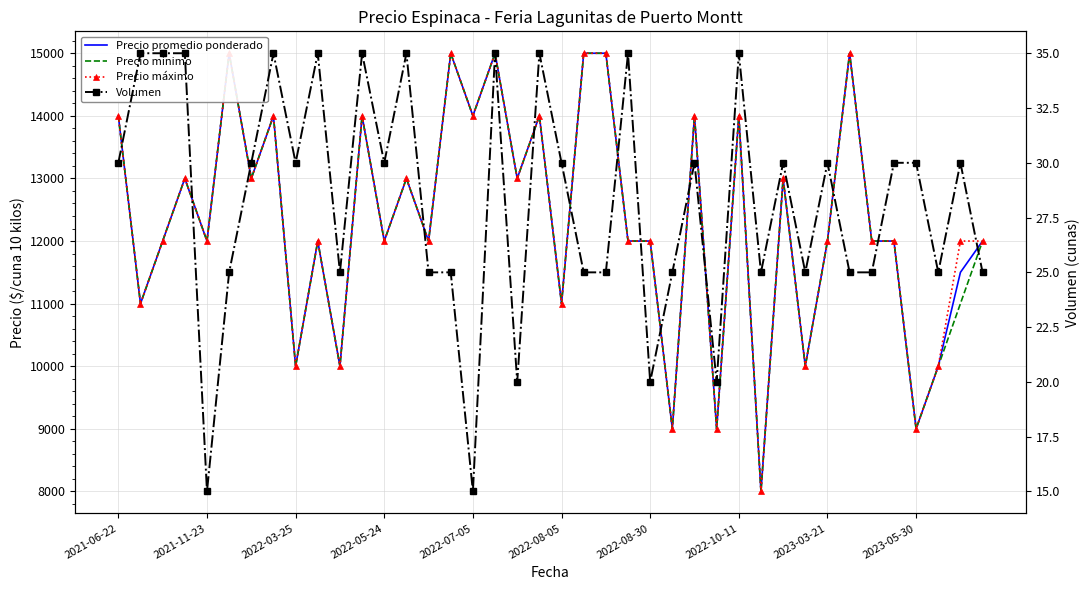

What is the value of the Precio mínimo point at the 37th from the left?

9000